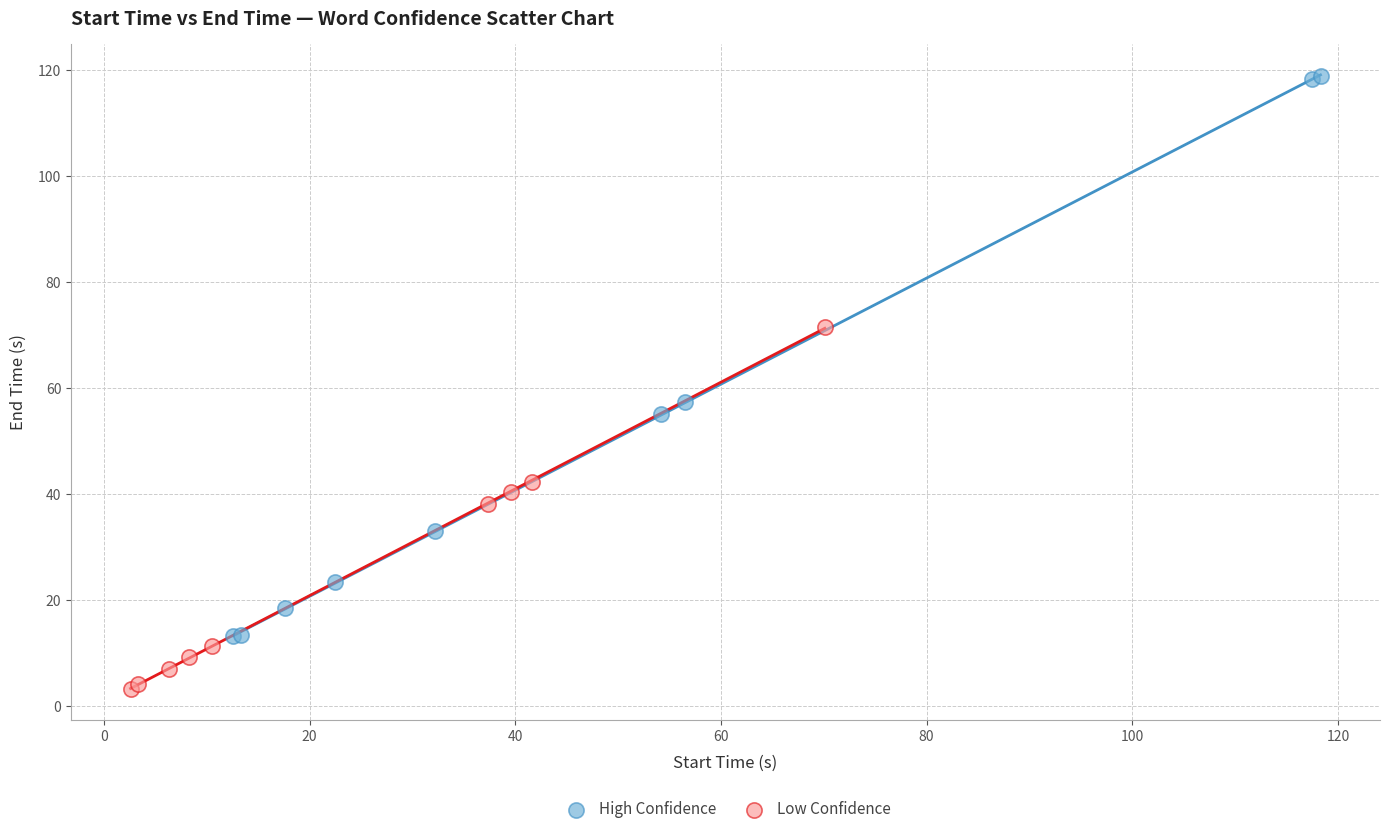

Which series has the largest Y range (max minus min)?

High Confidence